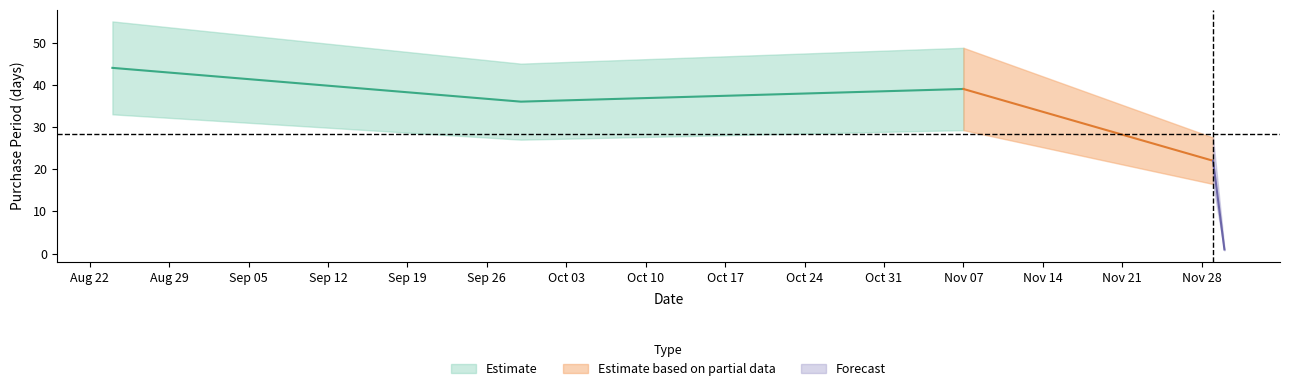

Rank the categories by value from lowest to highest.

2017-11-30, 2017-11-29, 2017-09-29, 2017-11-07, 2017-08-24